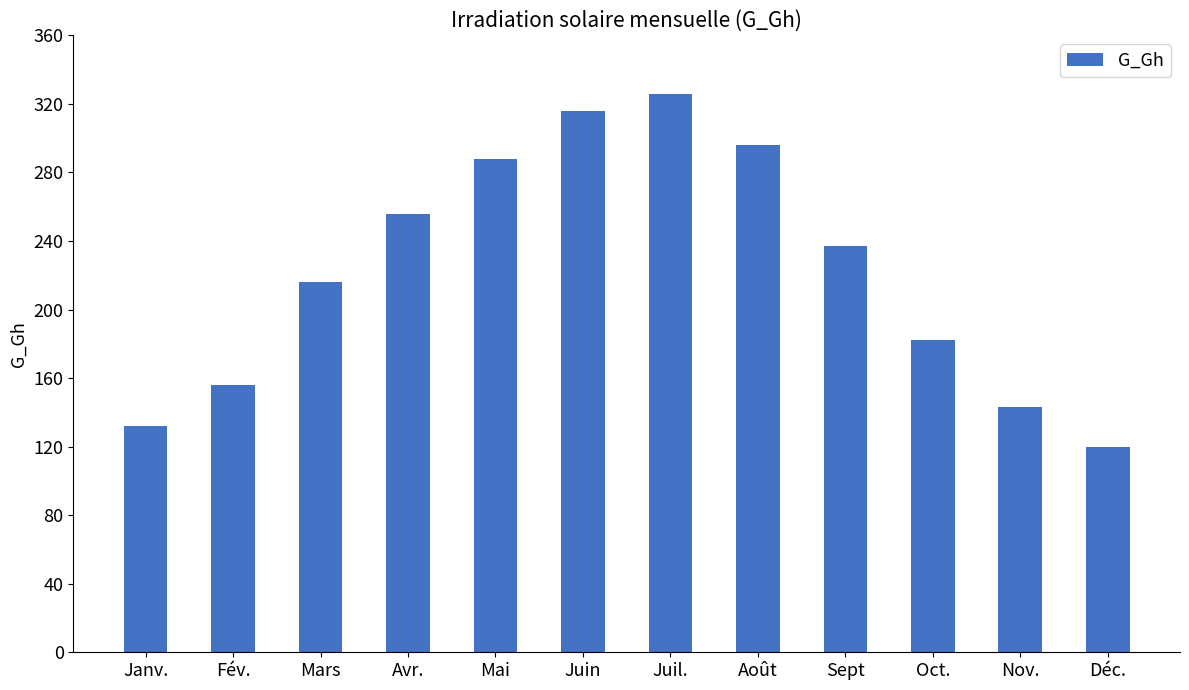

How many data points does each series have?

12